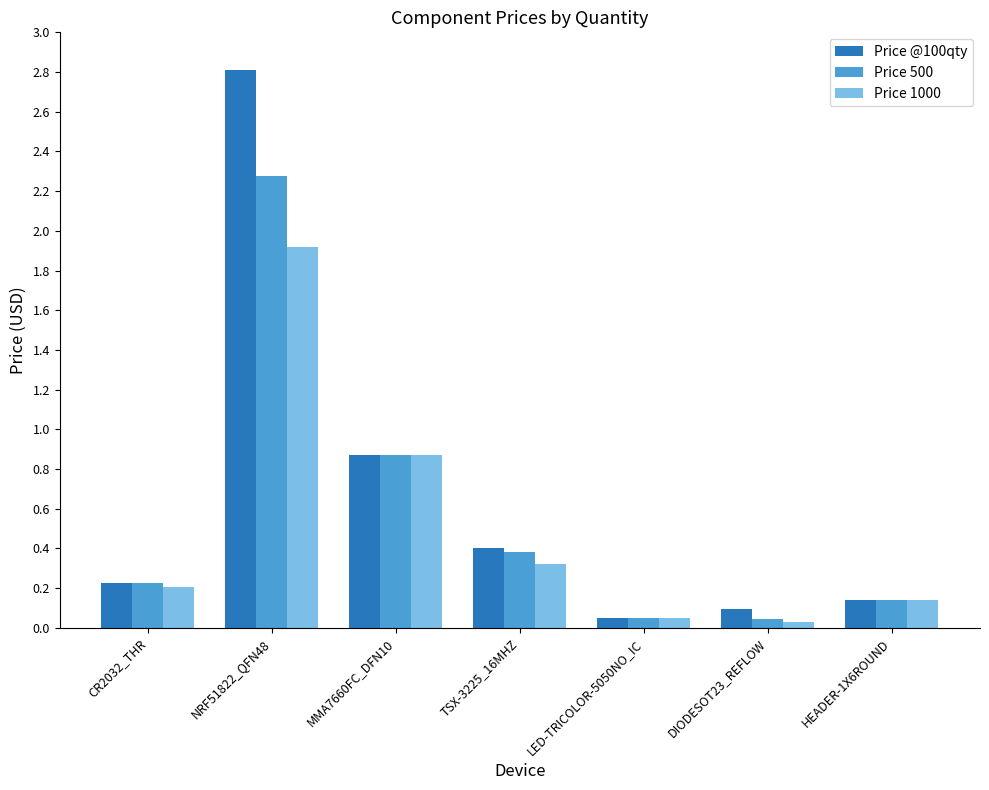

Does the chart contain any negative values?

No